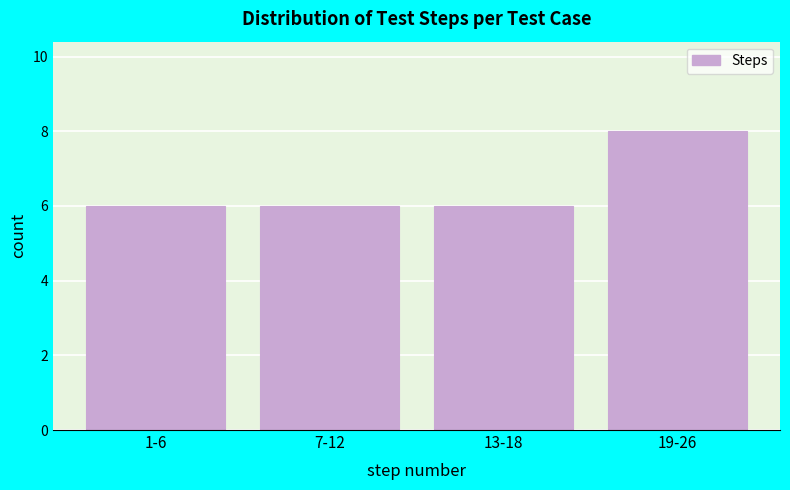

Reading right to left, extract all data points from this chart.

8	6	6	6